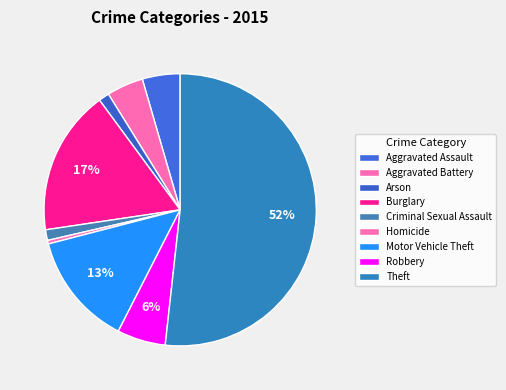

How much of the chart is everything except Aggravated Assault?

95.5%